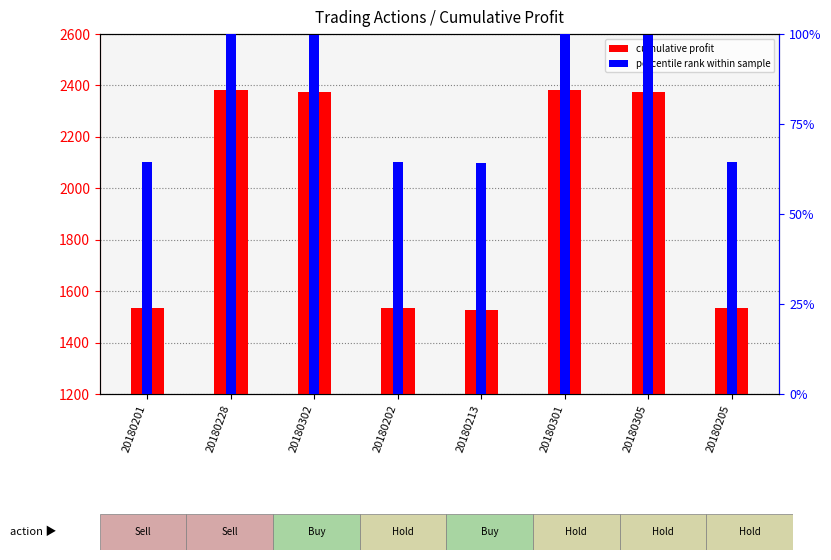

Reading left to right, list all the values displayed in this chart.

cumulative profit: 1533.9	2381.0	2375.0	1533.9	1528.2	2381.0	2375.0	1533.9
percentile rank within sample: 64.4	100.0	99.7	64.4	64.2	100.0	99.7	64.4